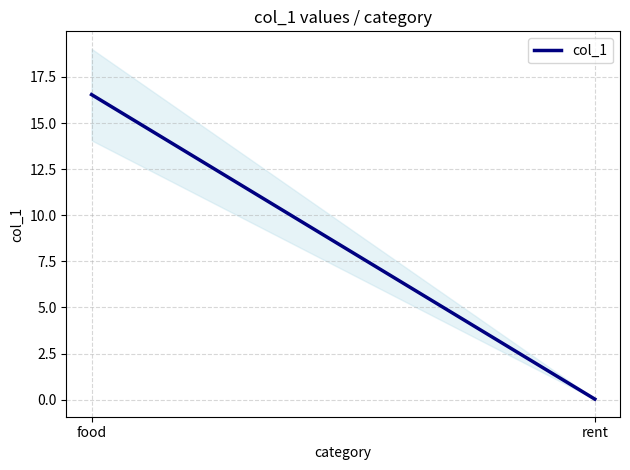

True or false: the data shows 0.0 at rent.

True